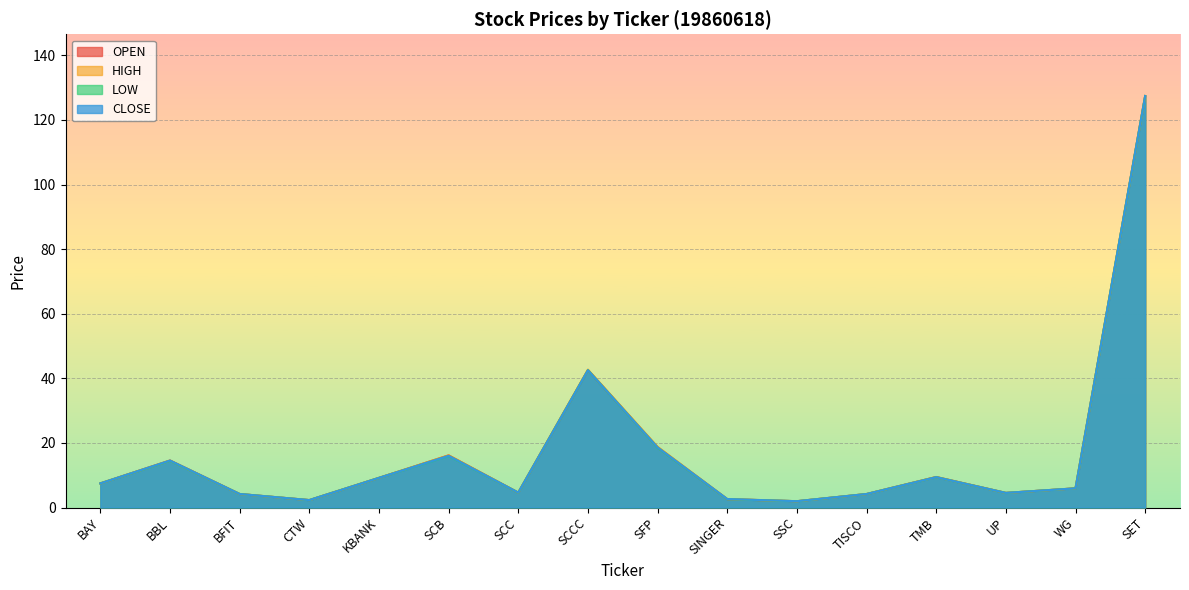

Where does the OPEN series first go above 7?

BAY